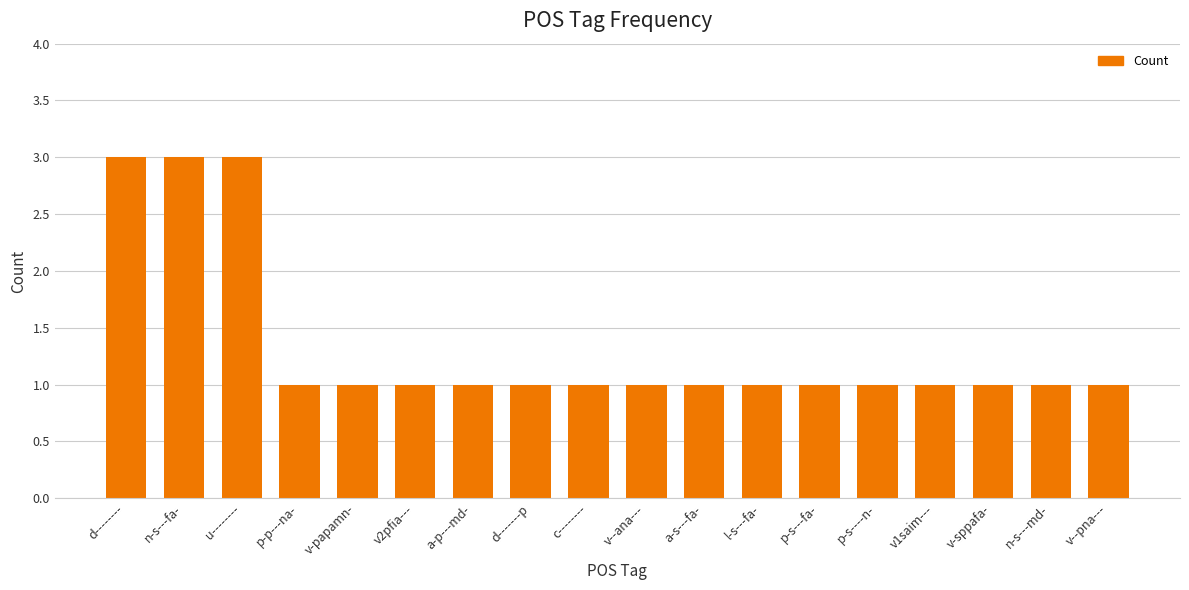

What is the sum of all values?

24